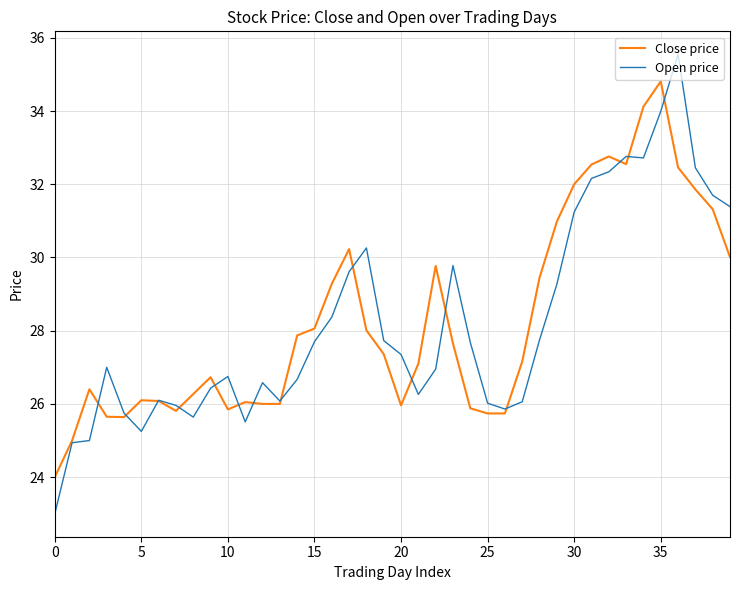

Which series has the largest range (max minus min)?

Open price